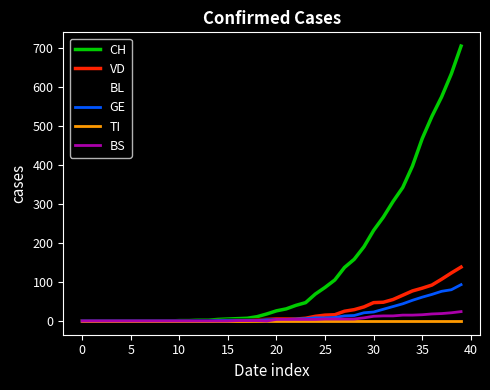

Which series has the widest spread of values?

CH